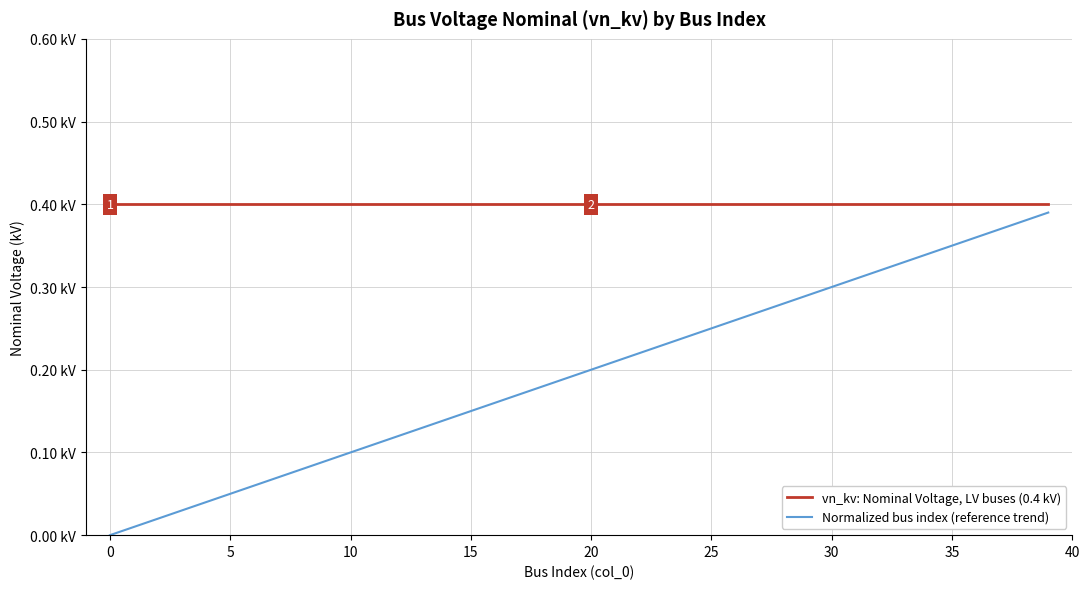

Is this an area chart (filled region under the line)?

No